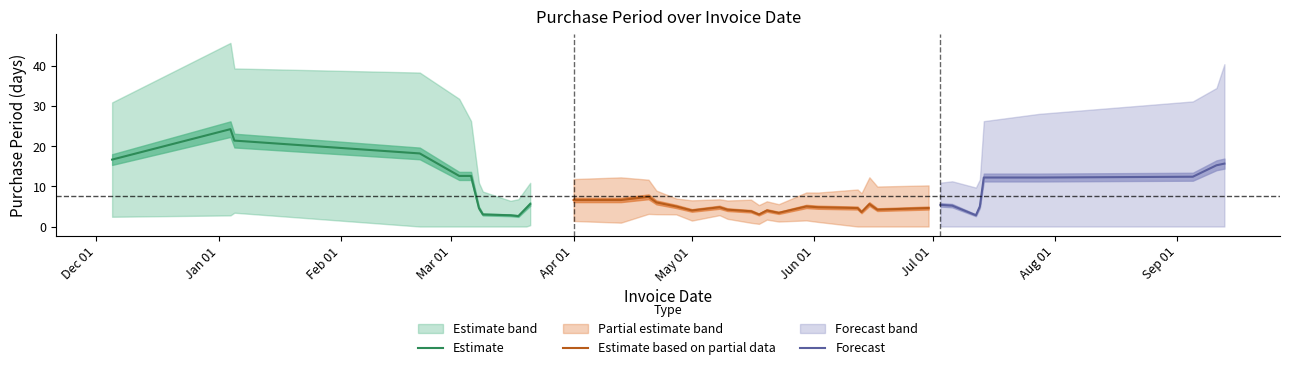

Is it true that the value at 2017-03-09 is 0?

False